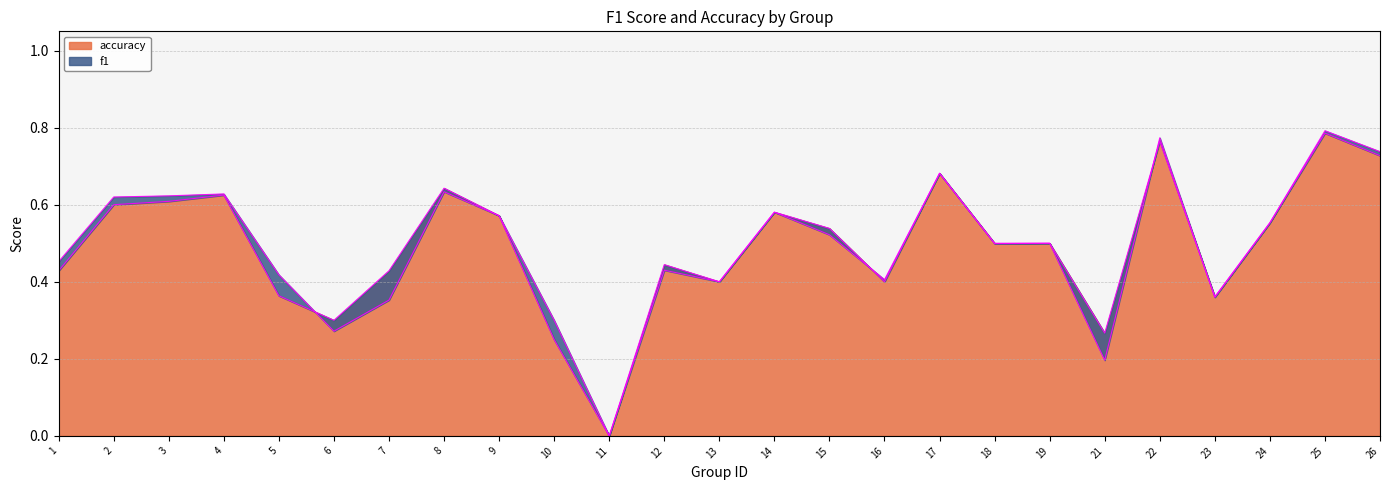

What is the sum of all f1 values?

12.3